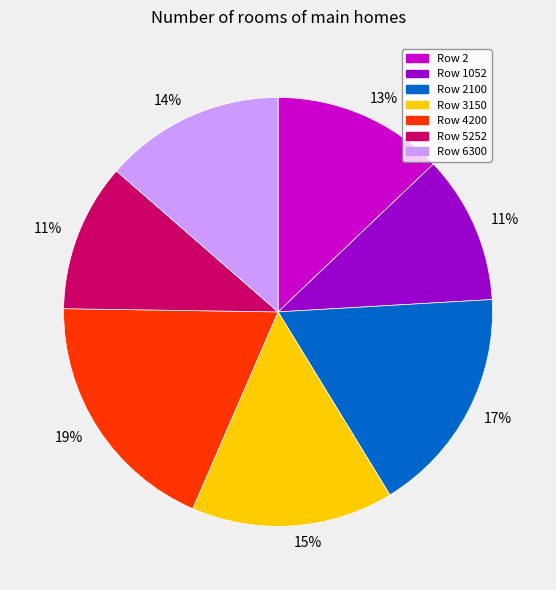

Does any single category account for the majority?

No